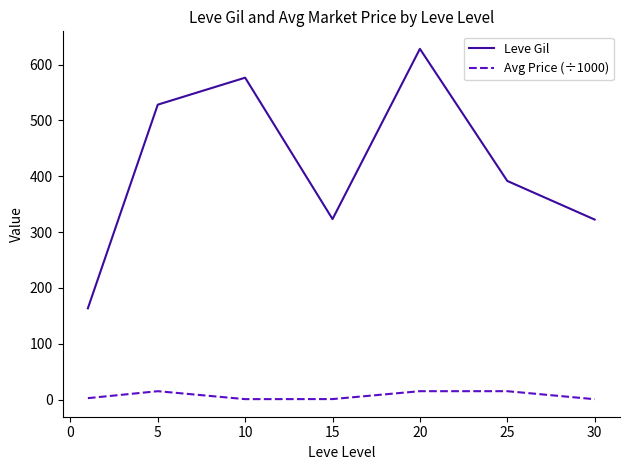

Which series has the largest total across all categories?

Leve Gil